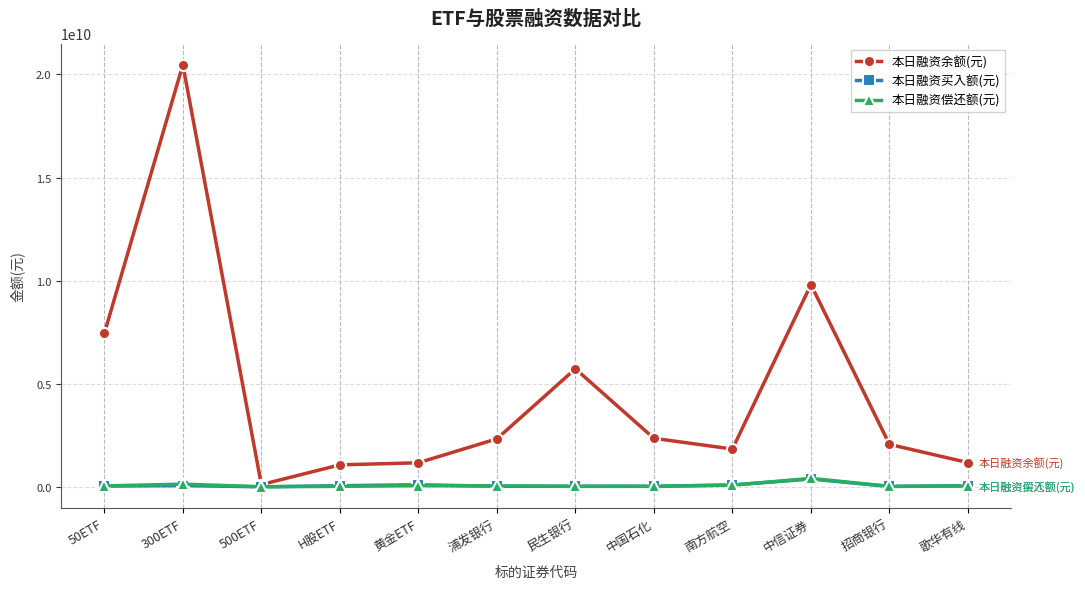

Between 300ETF and 浦发银行, which series saw the biggest shift?

本日融资余额(元)